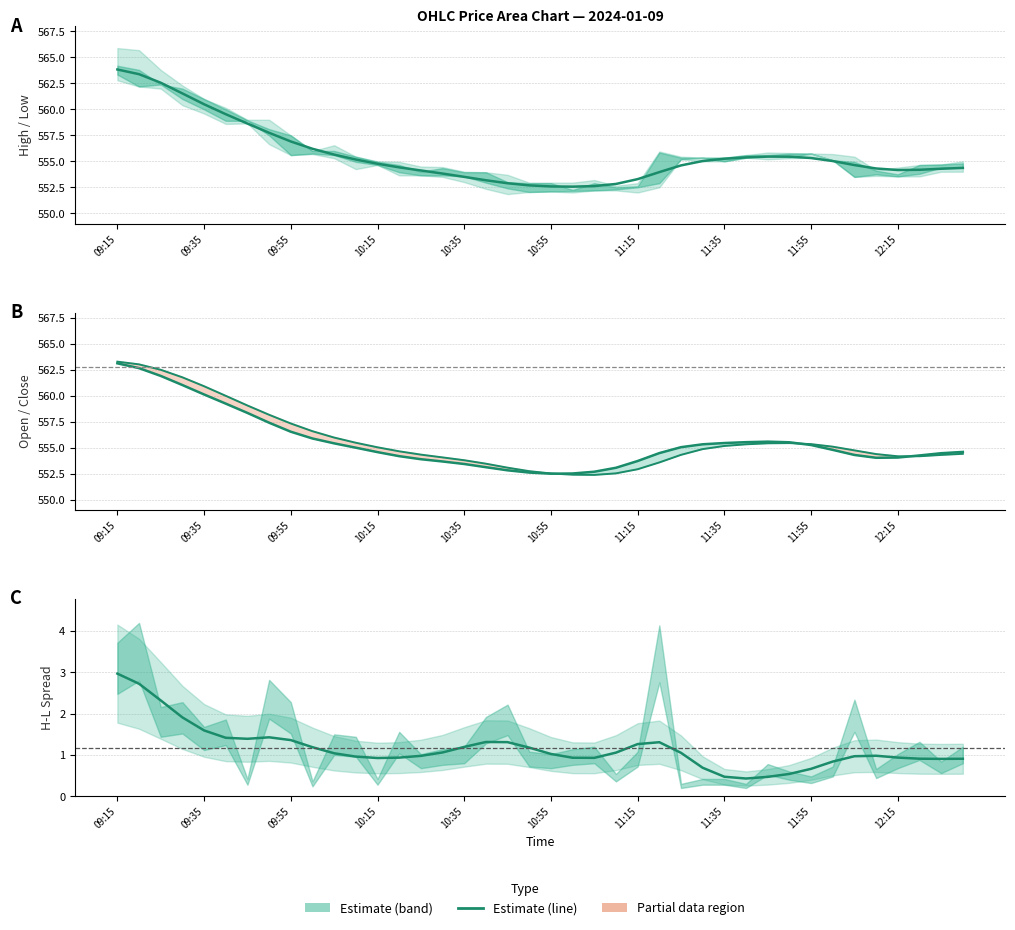

Does the chart display data point markers on the line(s)?

No